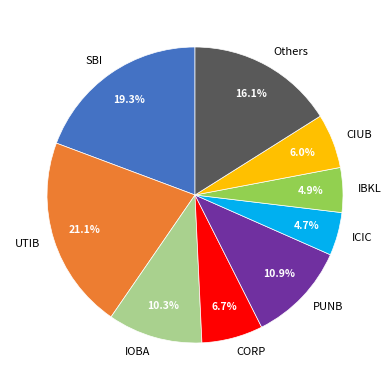

What percentage is NOT represented by ICIC?

95.3%